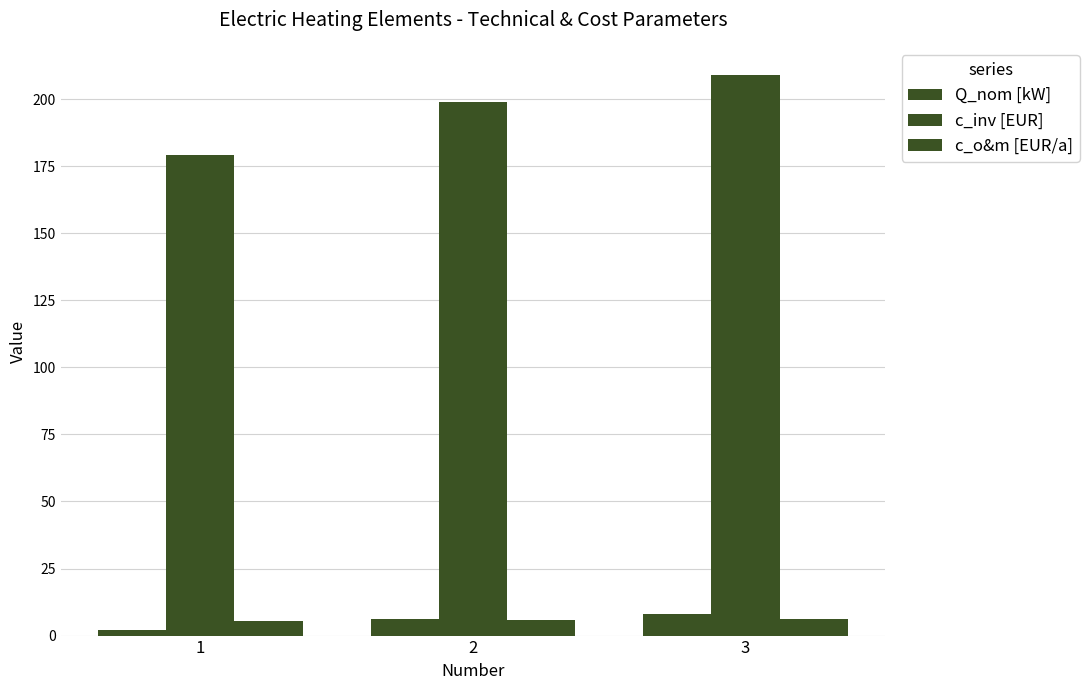

What is the difference between the c_inv [EUR] values at 3 and 1?

30.0